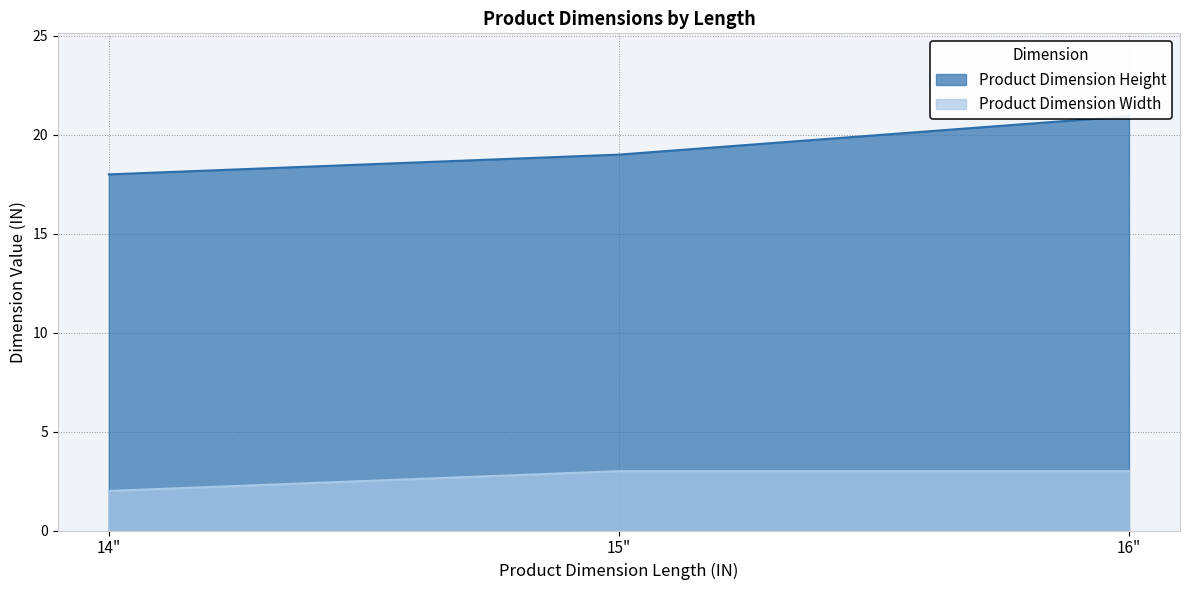

What is the approximate value of Product Dimension Width at 15?

3